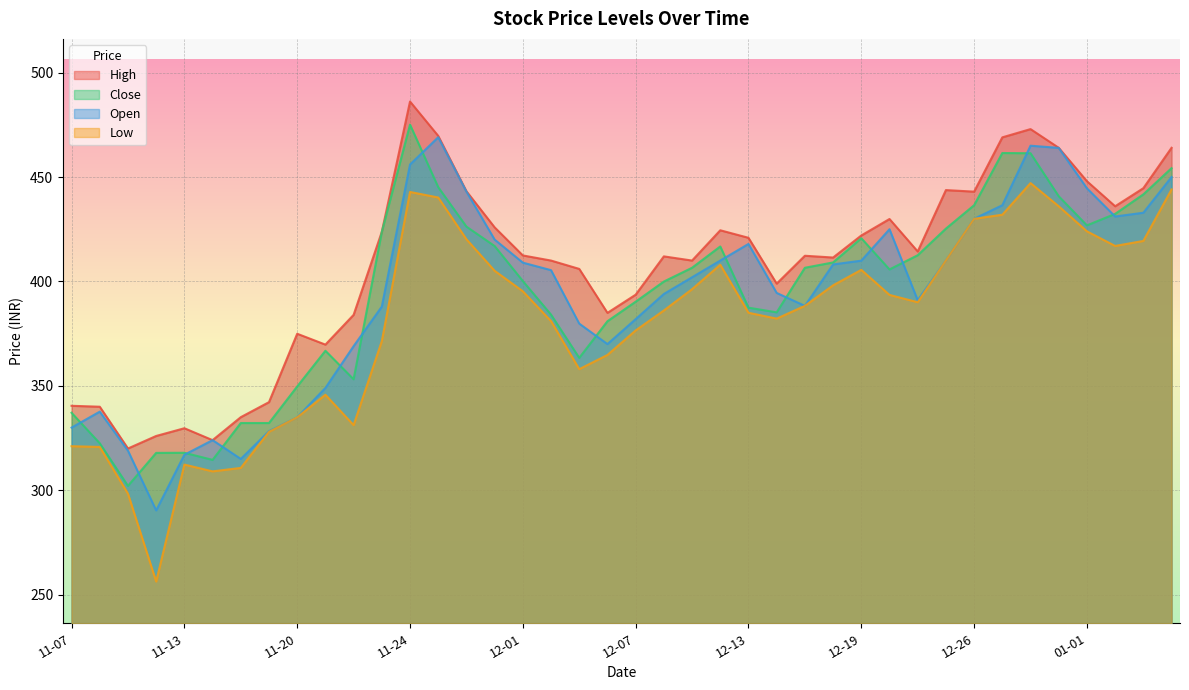

Between 2023-12-04 and 2023-12-28, which series saw the biggest shift?

Close